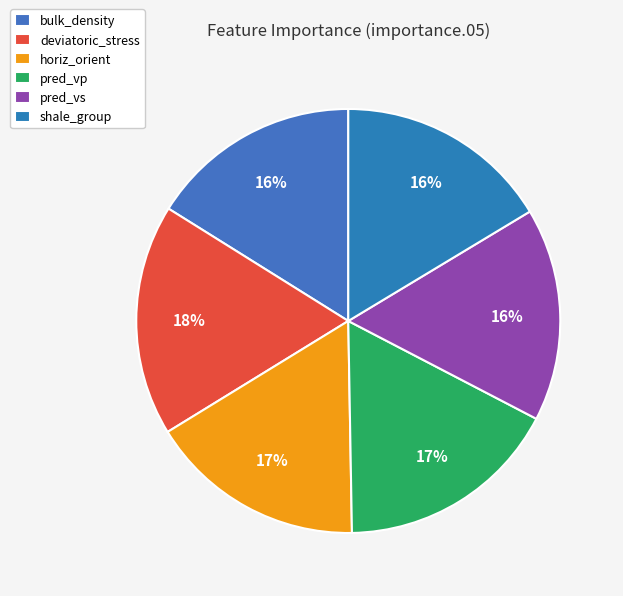

Does any single category account for the majority?

No